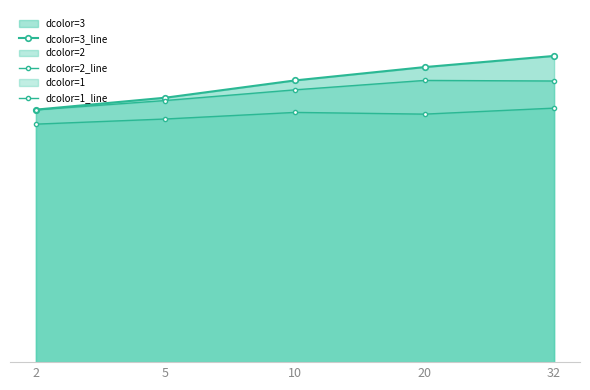

How many values in the dcolor=2_line series exceed 564?

3